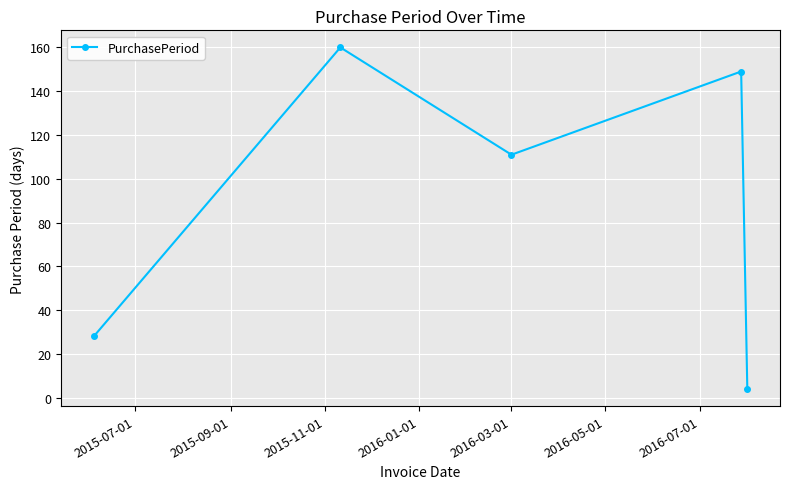

Does the chart have visible grid lines?

Yes